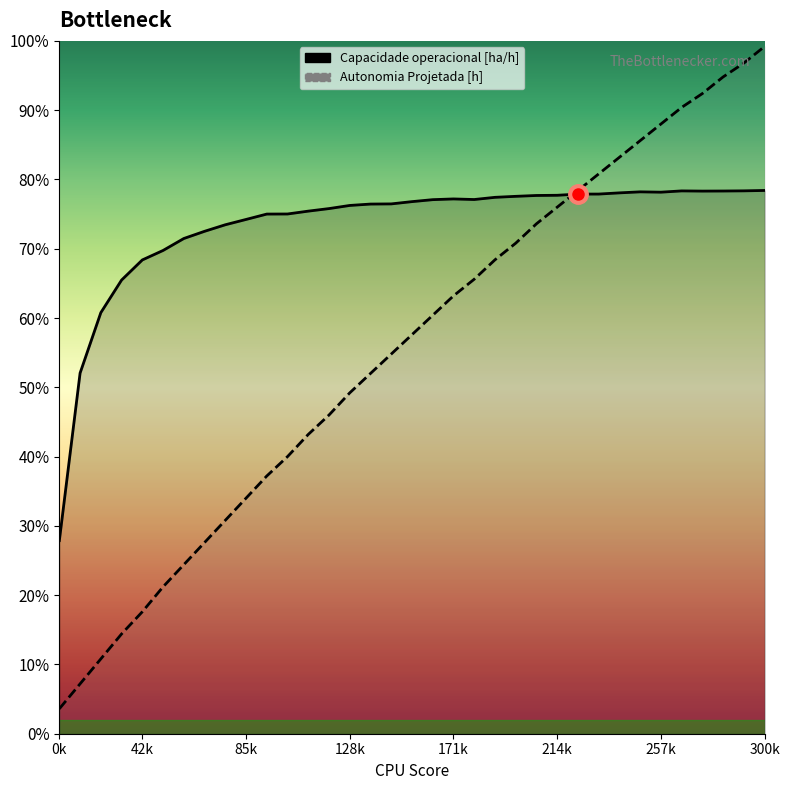

At how many categories does at least one series exceed 0?

35